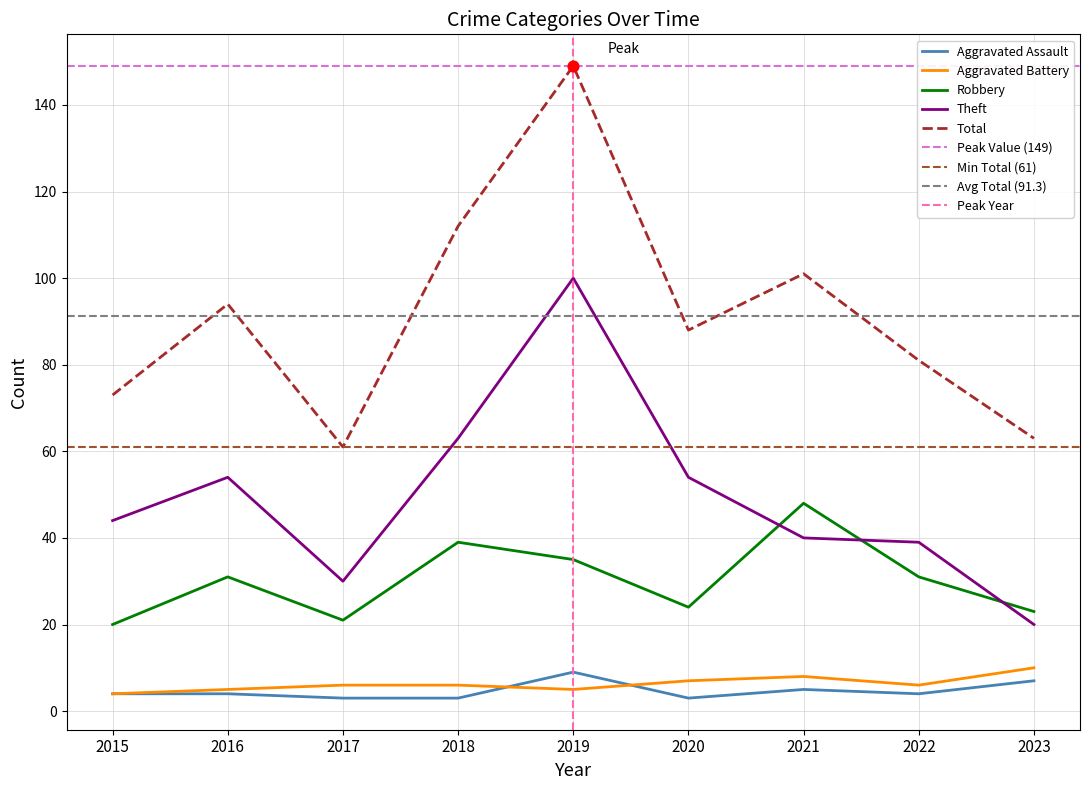

Is the value of Robbery at 2017 greater than the value of Aggravated Assault at 2022?

Yes